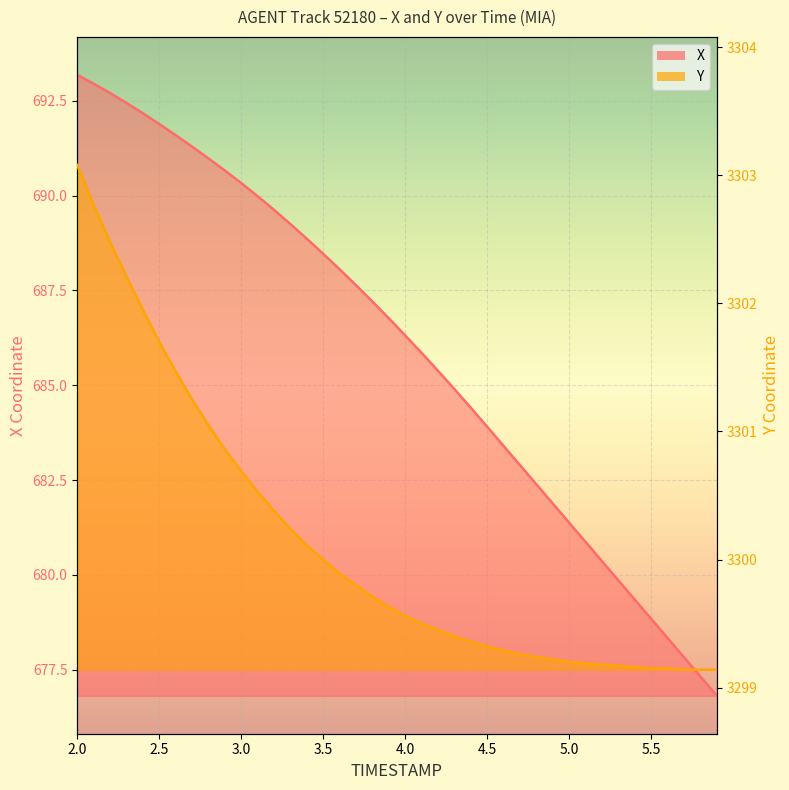

What is the smallest value displayed?

676.8